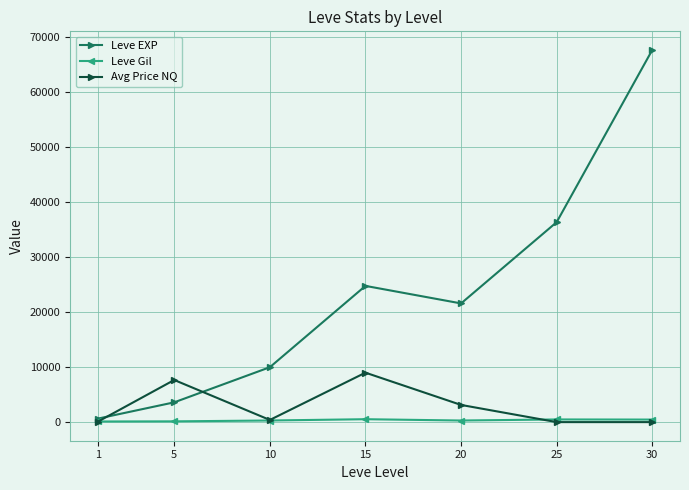

Does the chart display data point markers on the line(s)?

Yes